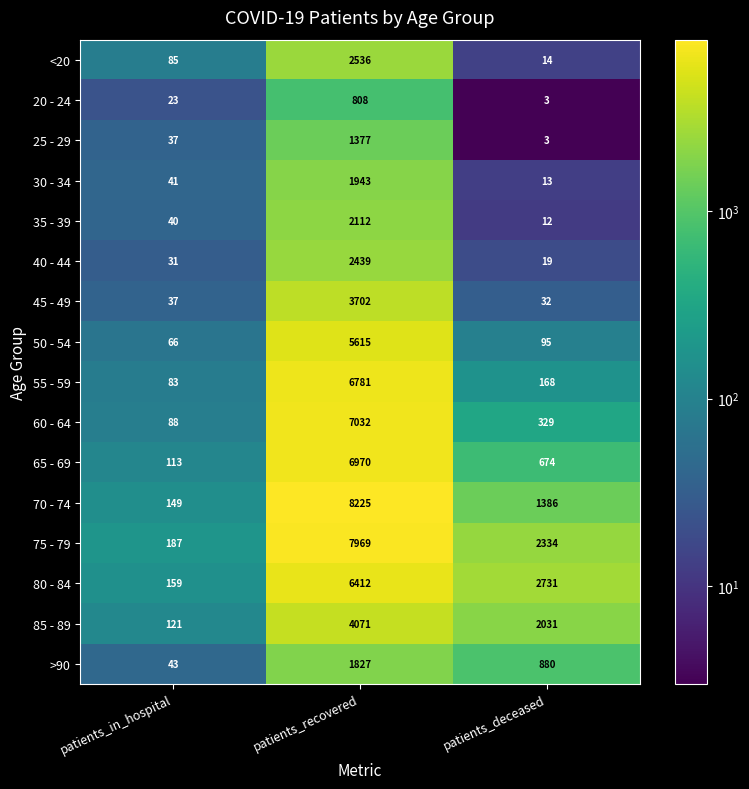

Which series changed the most between patients_in_hospital and patients_recovered?

70 - 74